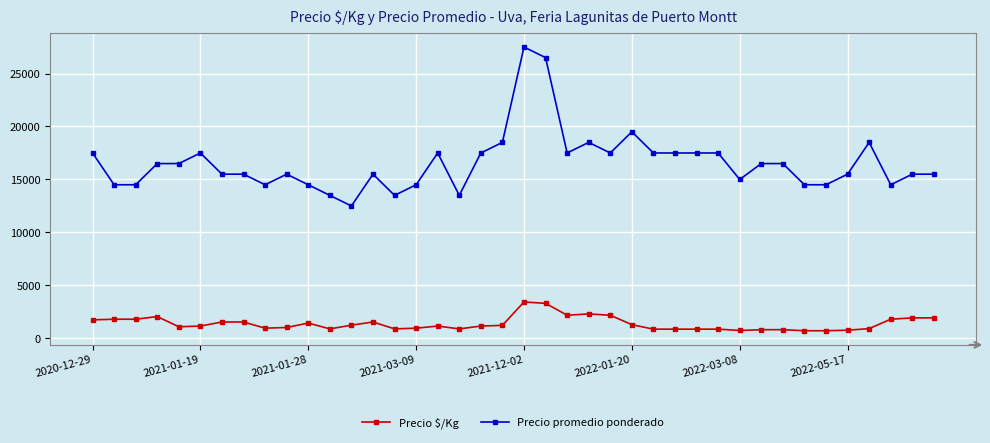

List the series in order of their overall mean, highest first.

Precio promedio ponderado, Precio $/Kg